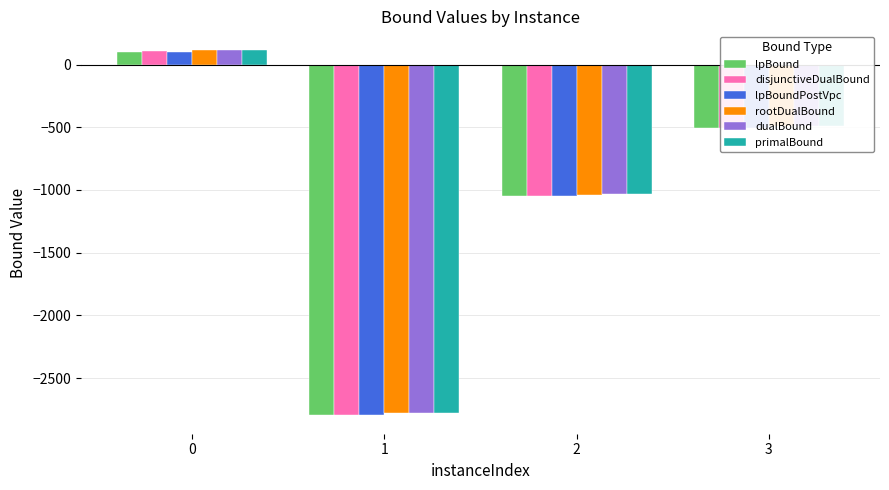

The lpBound series shows -204.5 at 3. True or false?

False